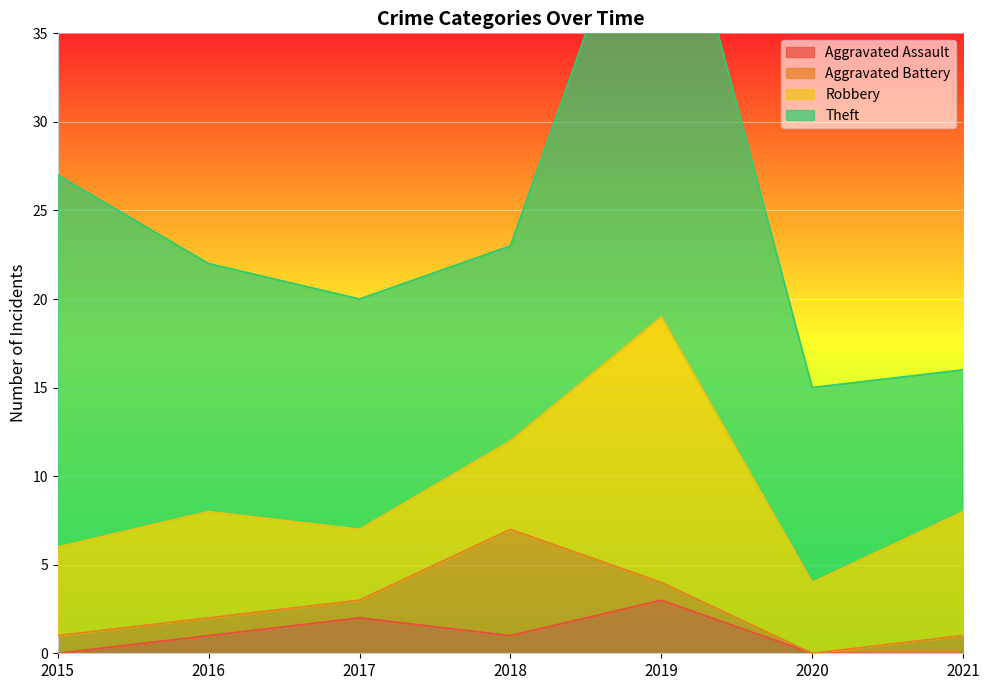

Count the number of categories in the chart.

7